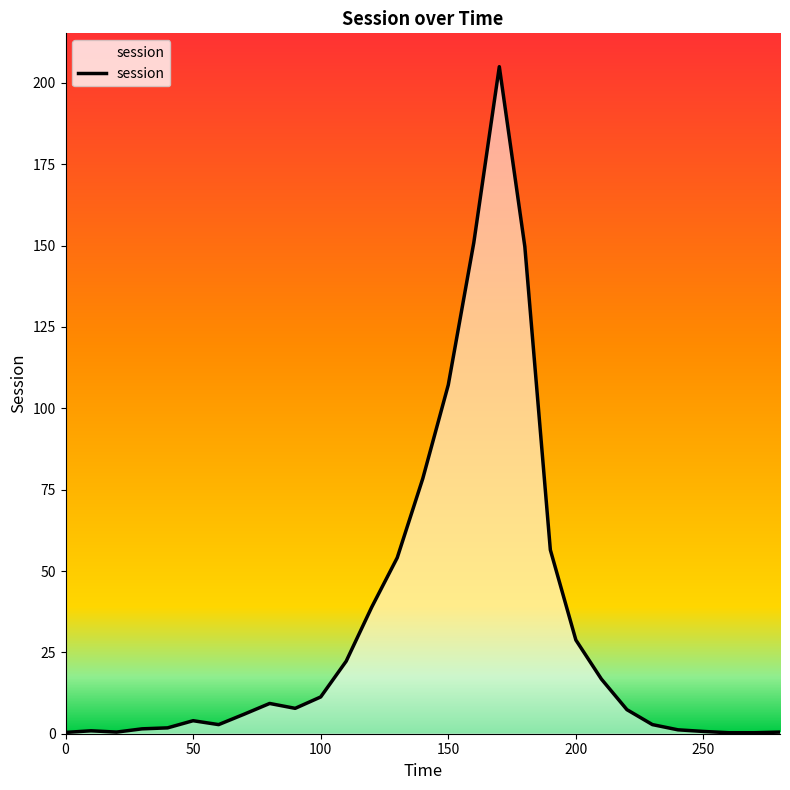

What is the difference between the maximum and minimum values?

204.7